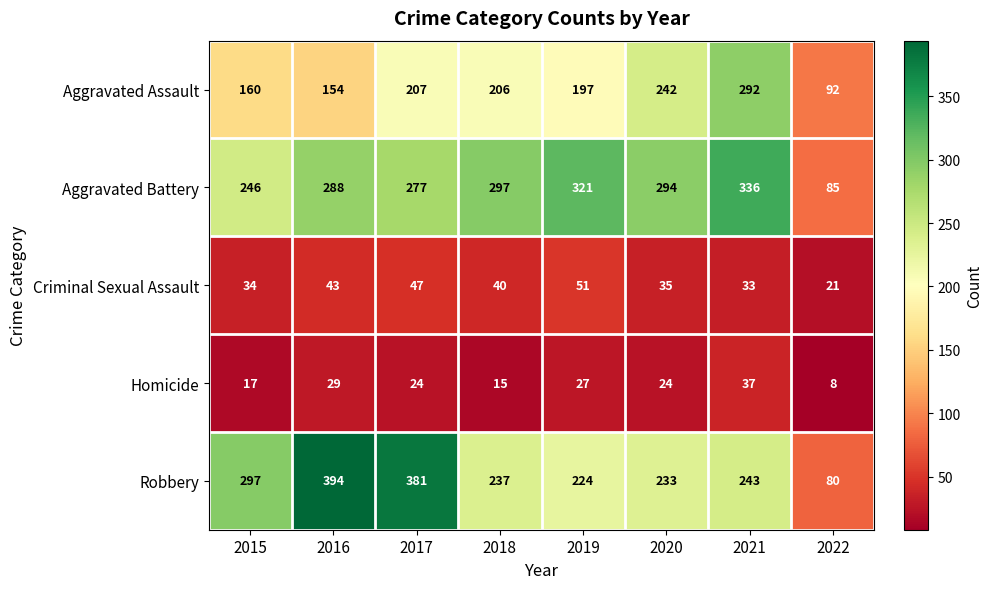

What is the difference between the maximum and minimum values in the Aggravated Battery series?

251